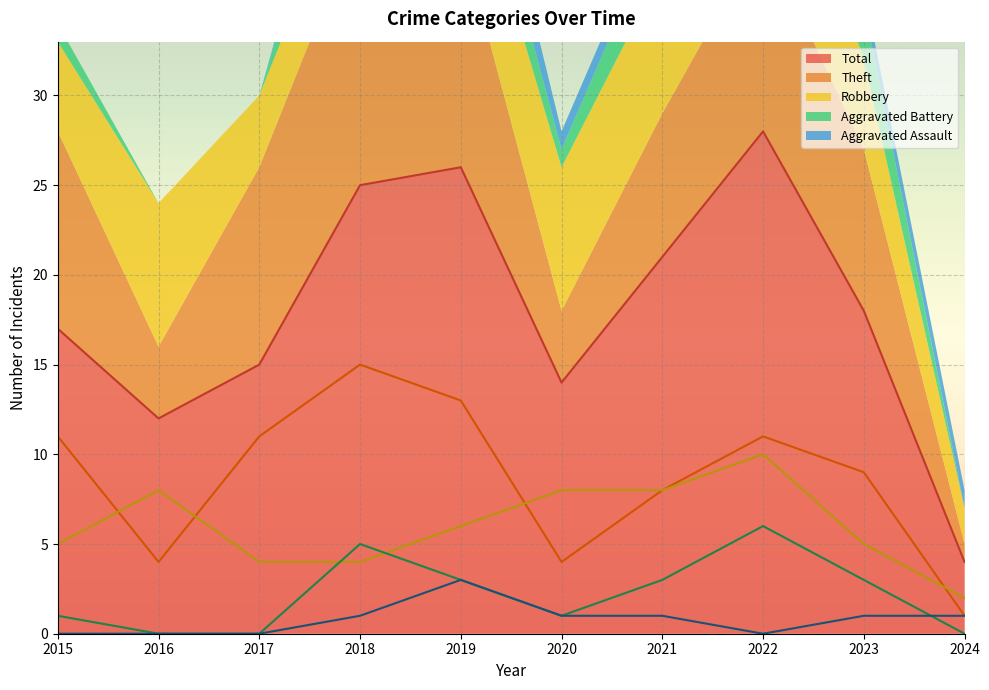

What is the sum of the Robbery values at 2022 and 2016?

18